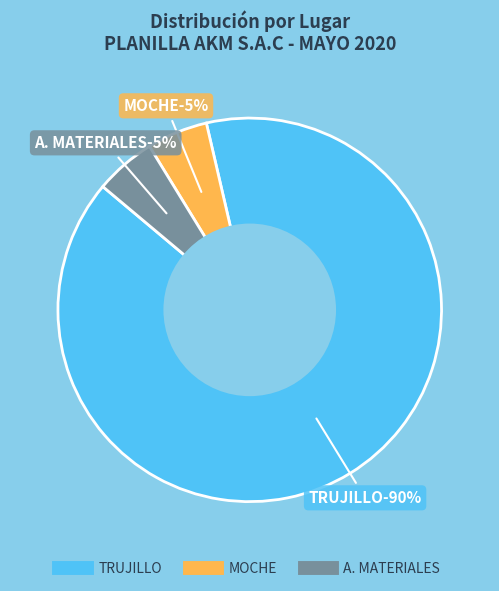

Is it true that MOCHE is 5% of the pie?

True